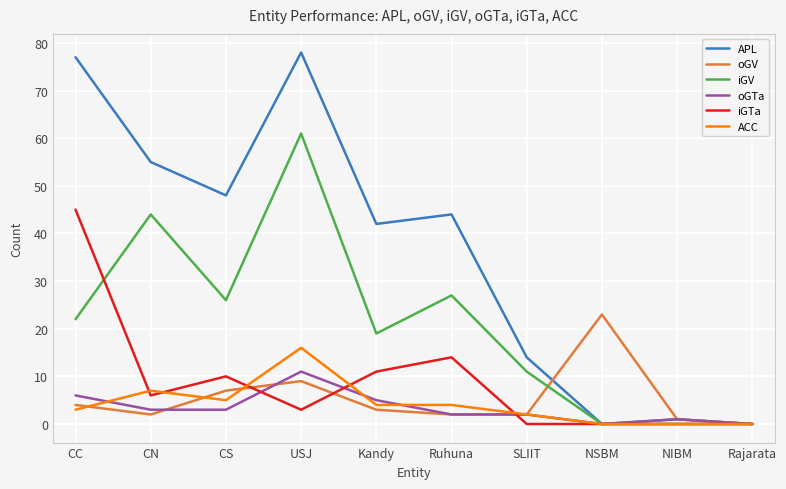

What position from the left is CS?

3